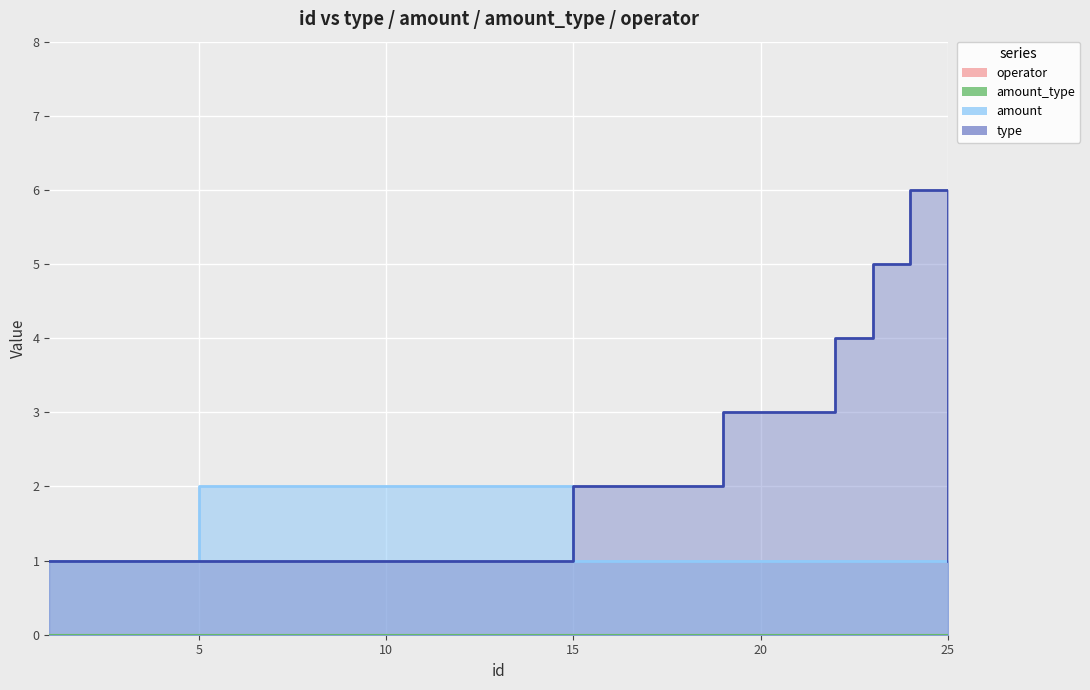

Which category has the lowest value in the type series?

1